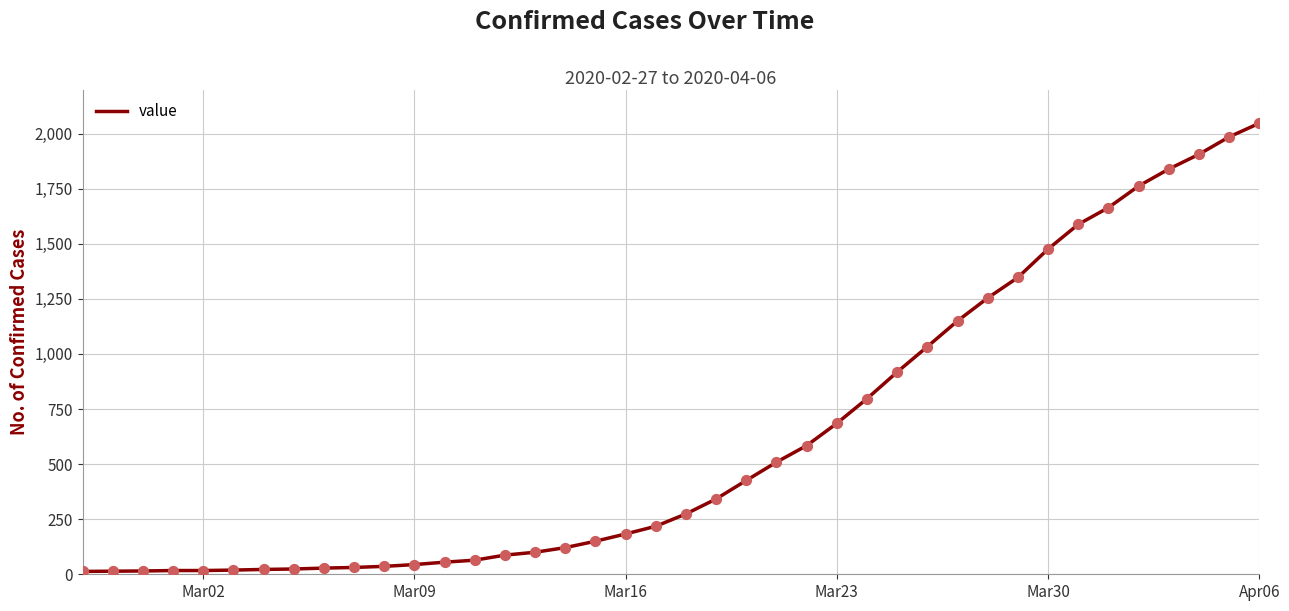

What is the maximum value shown in the chart?

2047